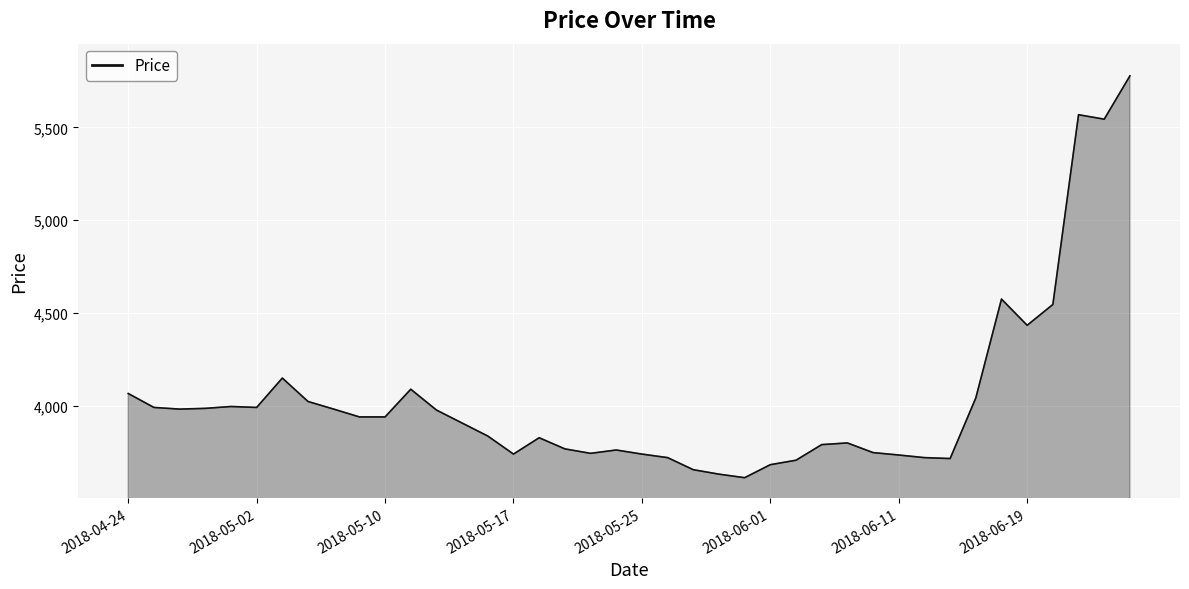

What is the difference between the maximum and minimum values?

2162